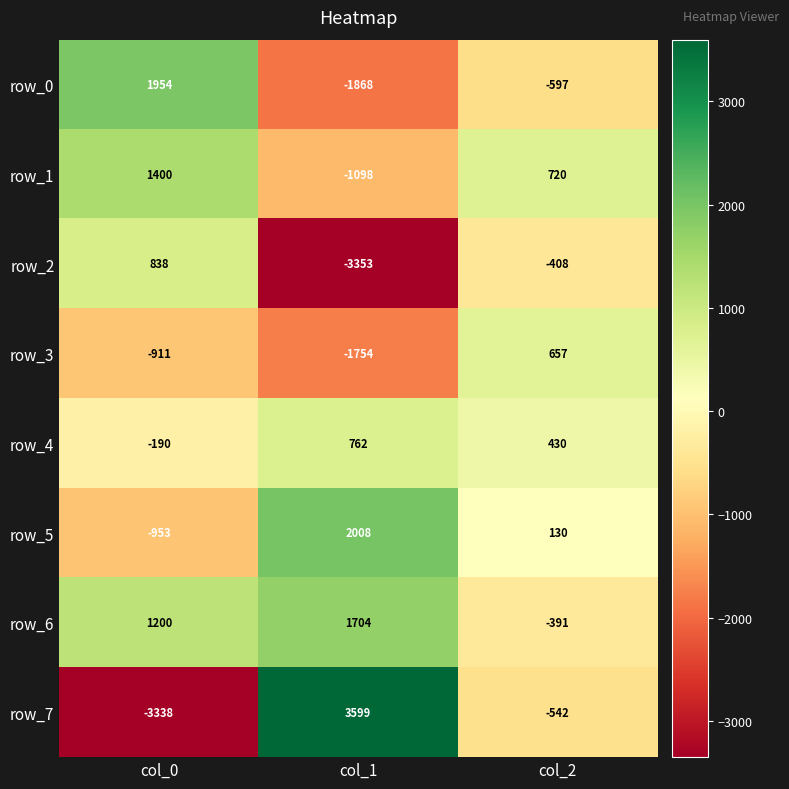

At col_0, list the series in order from largest to smallest.

row_0, row_1, row_6, row_2, row_4, row_3, row_5, row_7